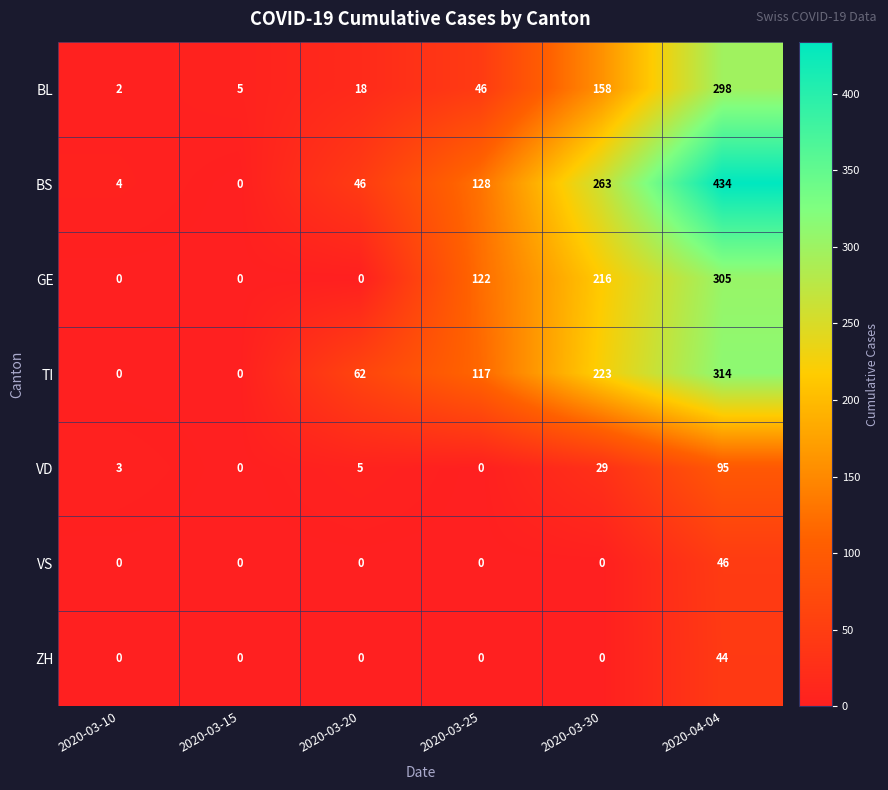

True or false: GE has a value of 57 at 2020-03-25.

False